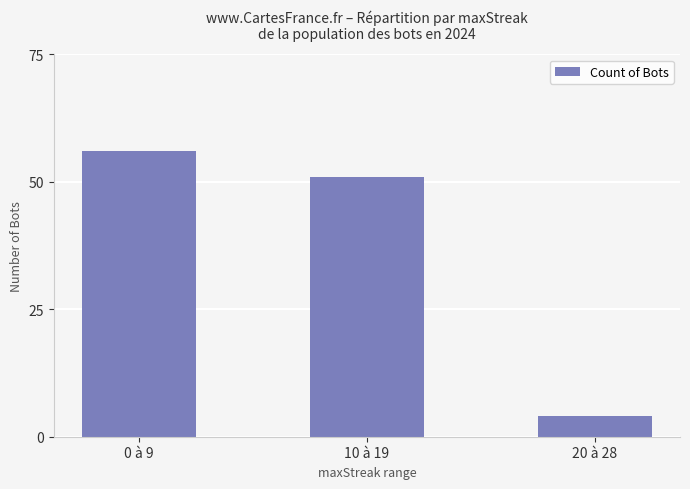

Read the value at 0 à 9, to the nearest 10.

60